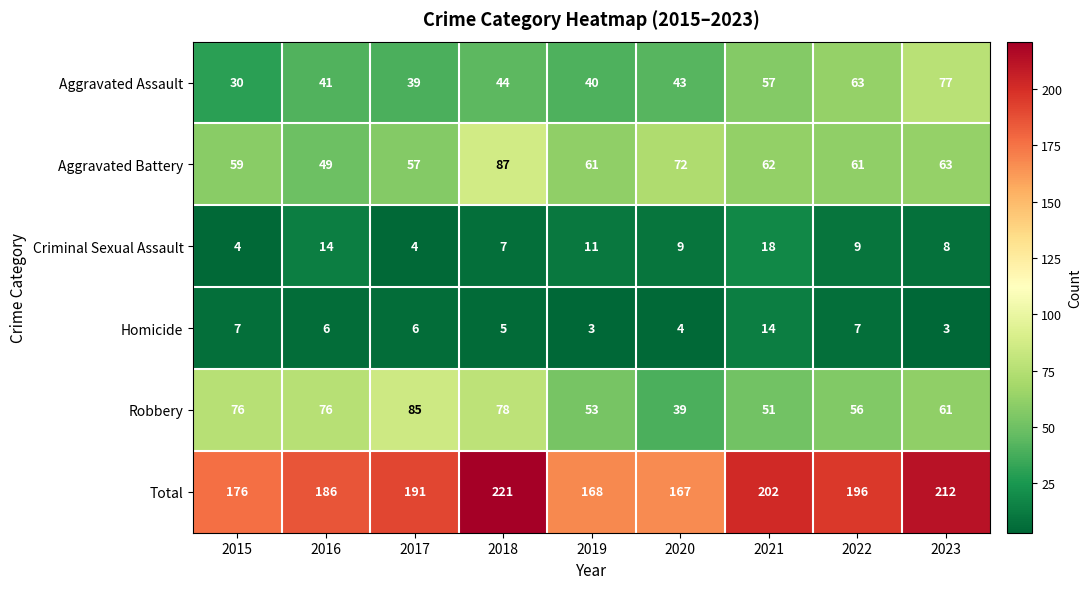

The value of Aggravated Battery at 2022 is 61. True or false?

True